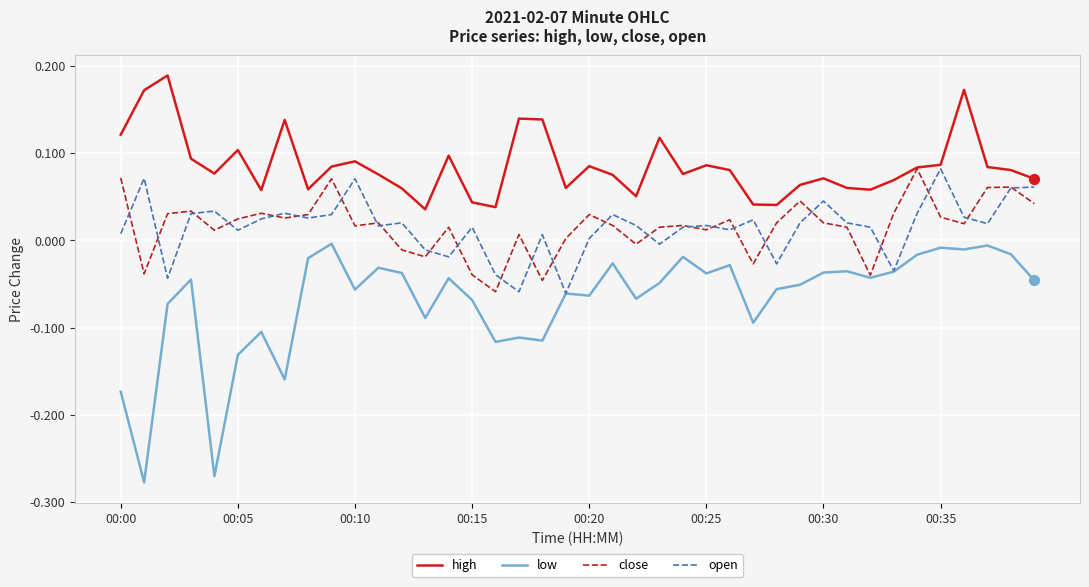

Which series has the largest range (max minus min)?

low